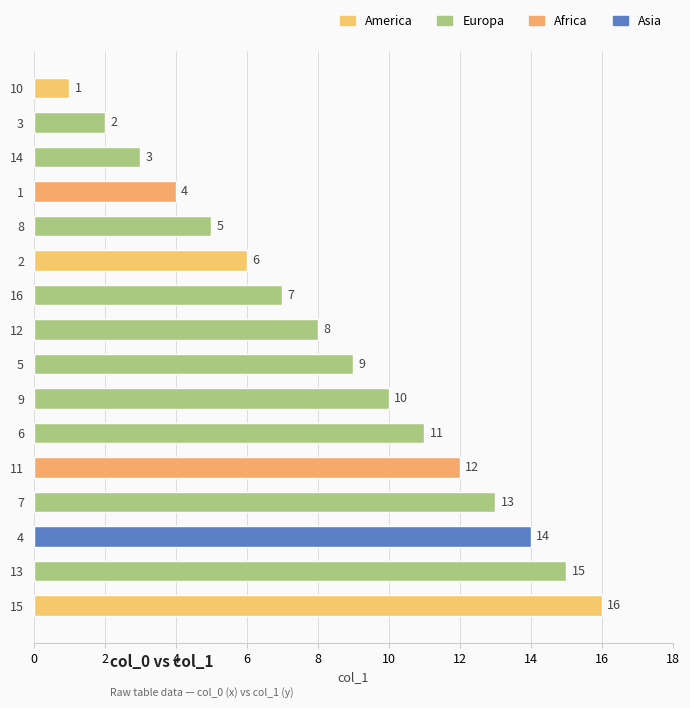

How many bars are there in total?

16